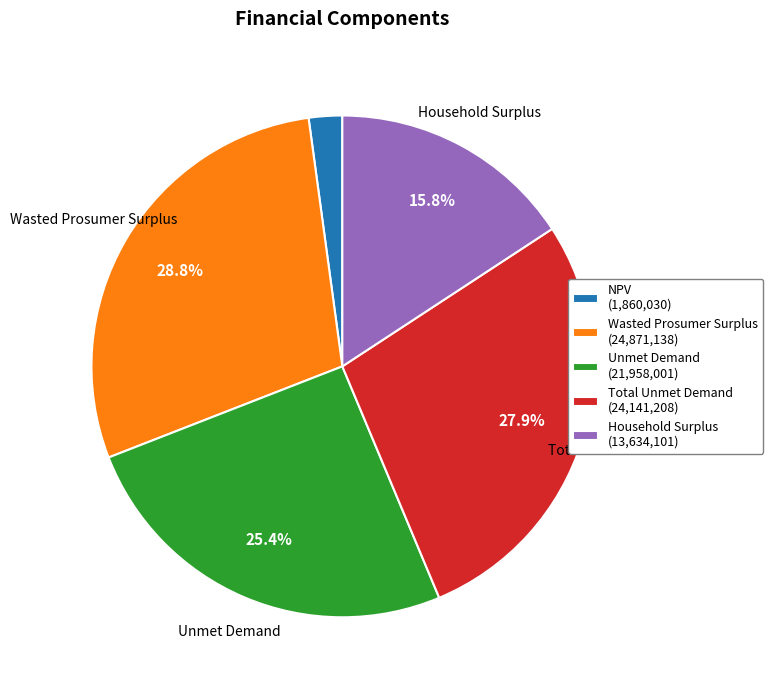

Is there a majority slice in this chart?

No